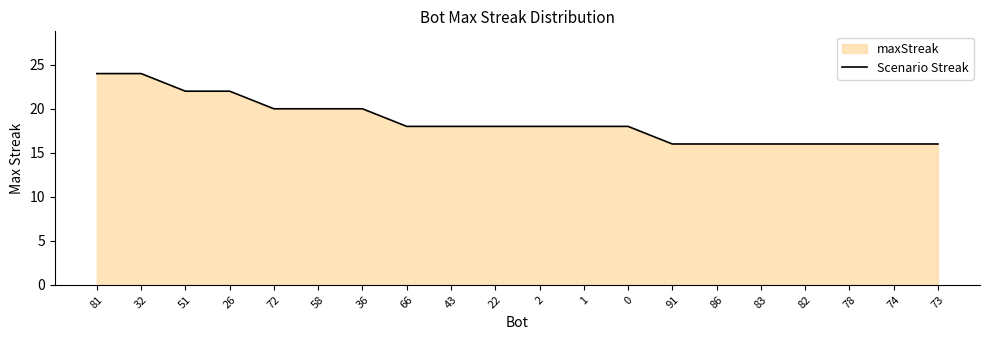

Approximately how many times larger is the value at 66 compared to 22?

1.0